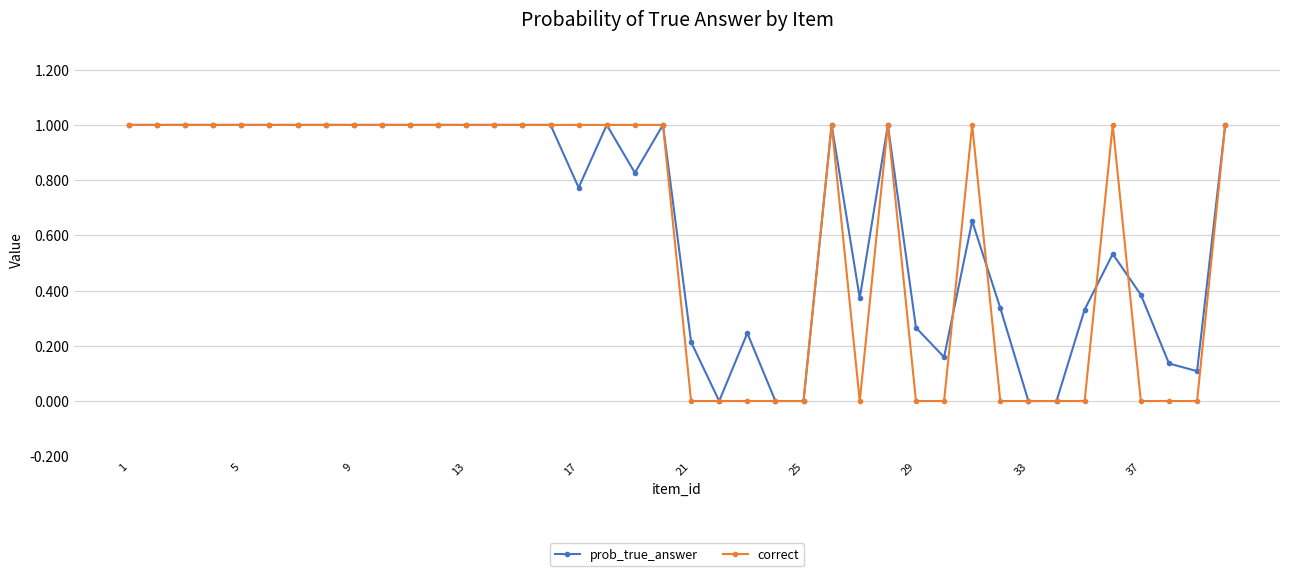

True or false: prob_true_answer has more than 2 interior local peaks.

True